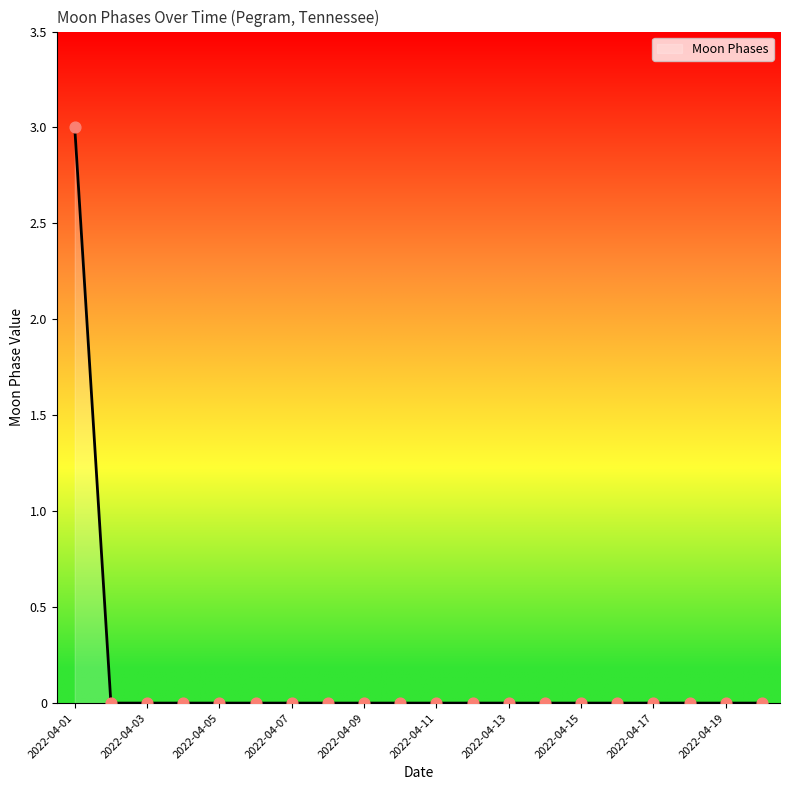

What is the greatest value displayed?

3